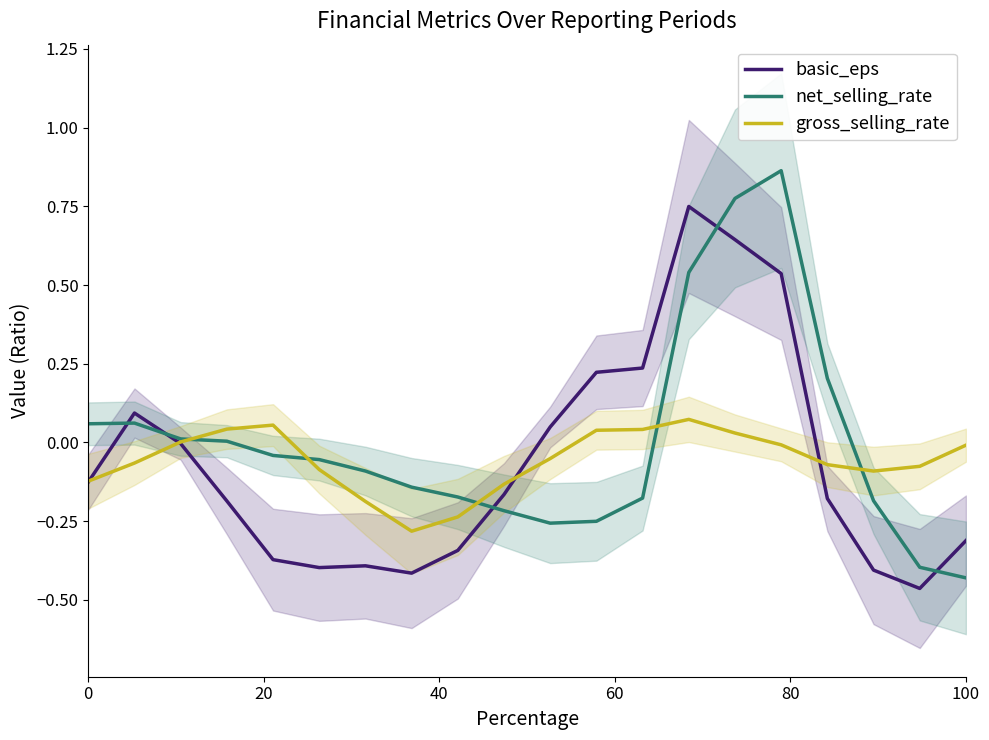

True or false: net_selling_rate has a value of -0.3 at 100.

False